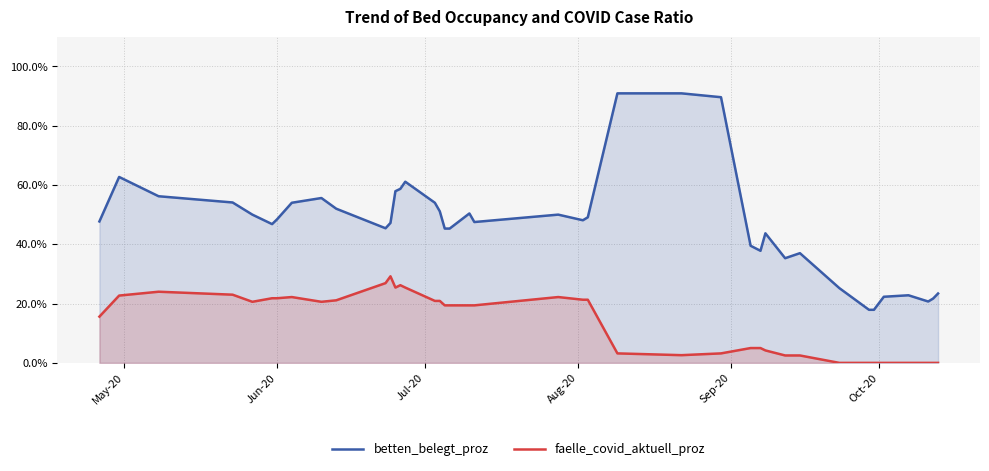

What is the maximum value shown in the chart?

90.9